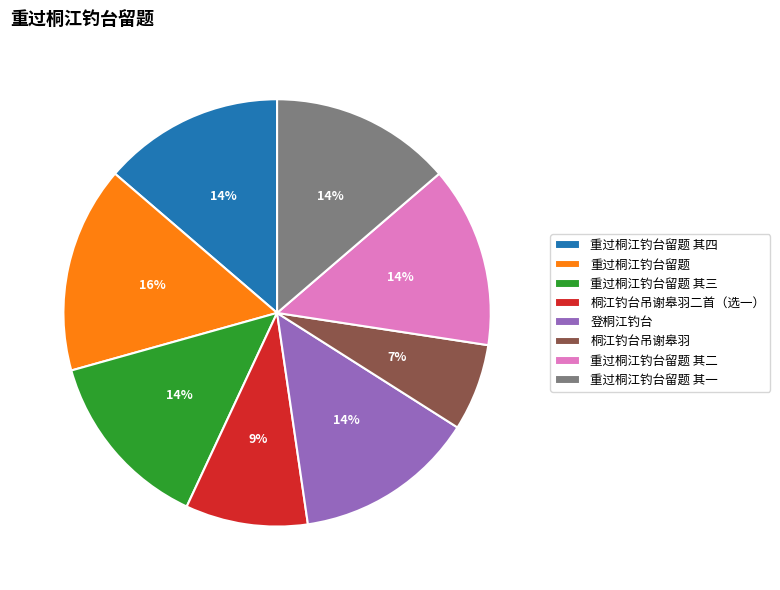

Combined, do 登桐江钓台 and 桐江钓台吊谢皋羽二首（选一） account for over 50%?

No